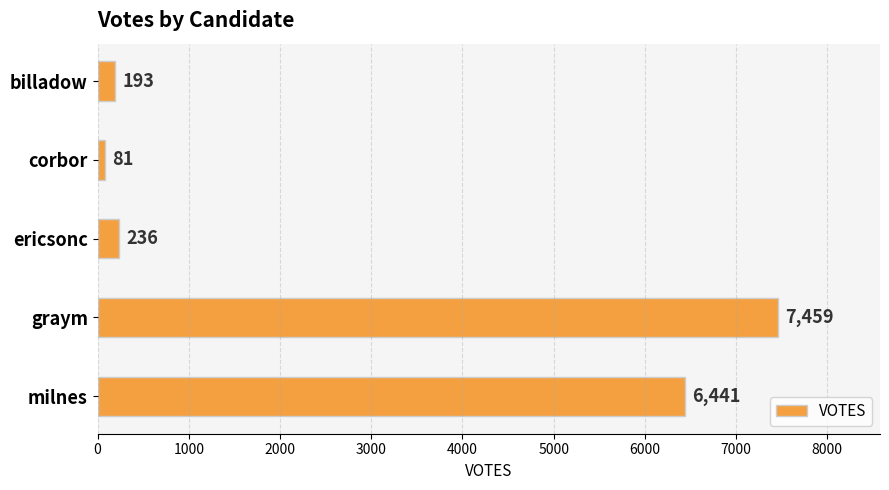

List the labels in order of value, largest first.

graym, milnes, ericsonc, billadow, corbor